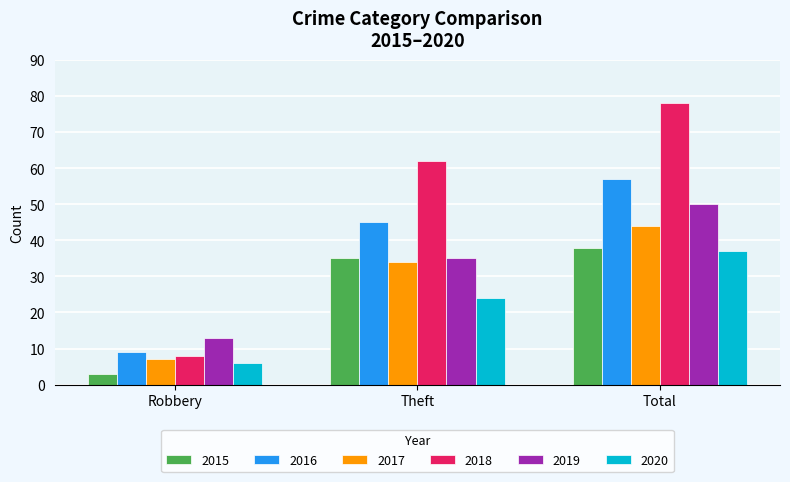

What is the difference between the maximum and minimum values in the 2017 series?

37